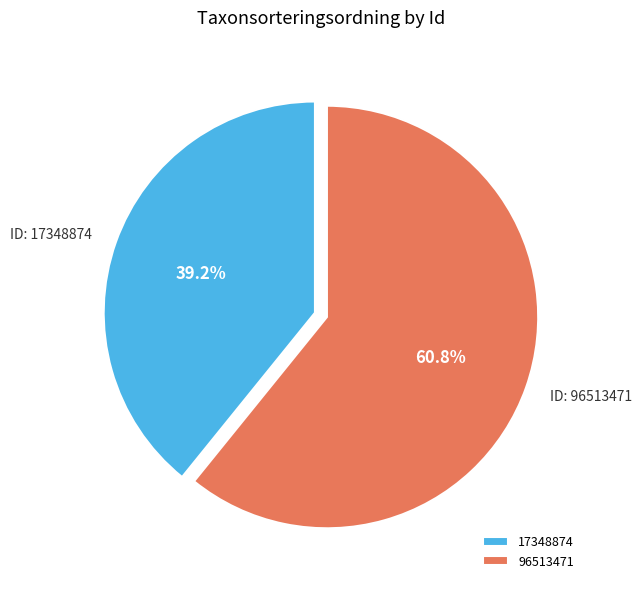

Which slice is the largest?

96513471